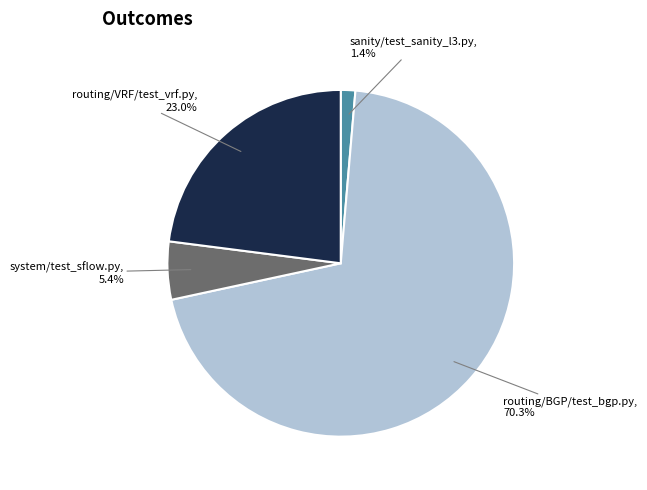

How many slices are in this pie chart?

4